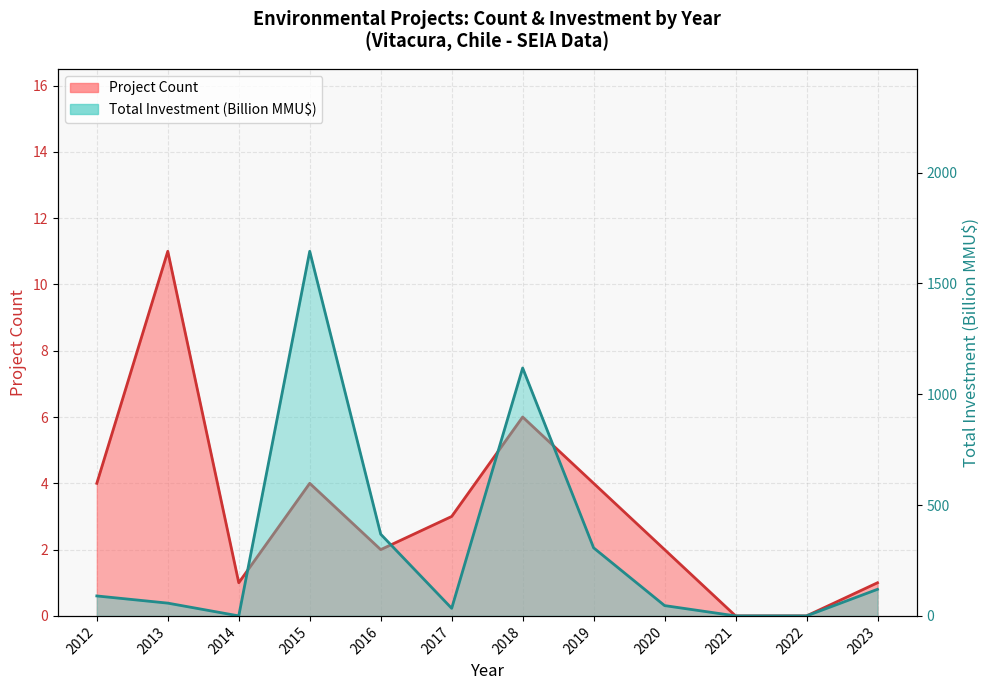

The Project Count (line) series shows 1.5 at 2015. True or false?

False